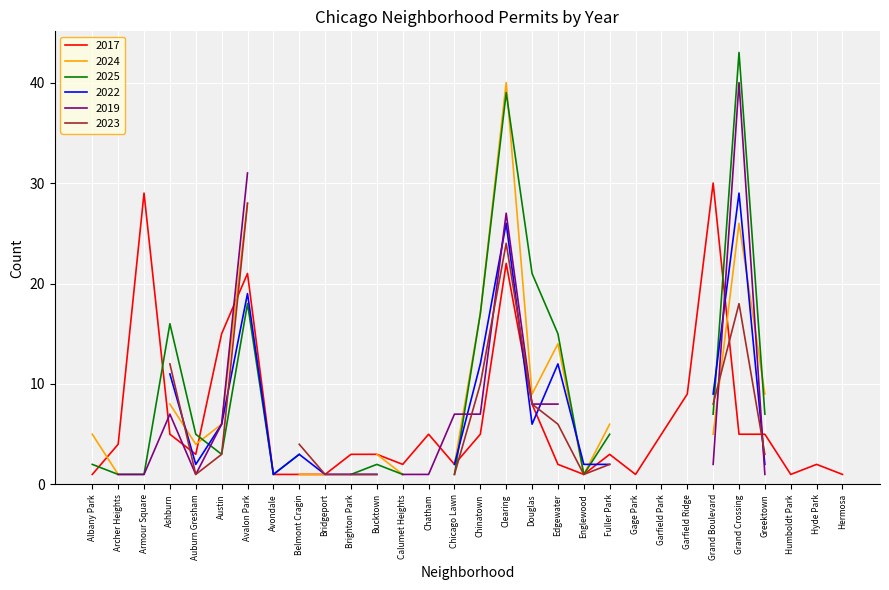

Where is 2022 nearest to the value 14?

Chinatown